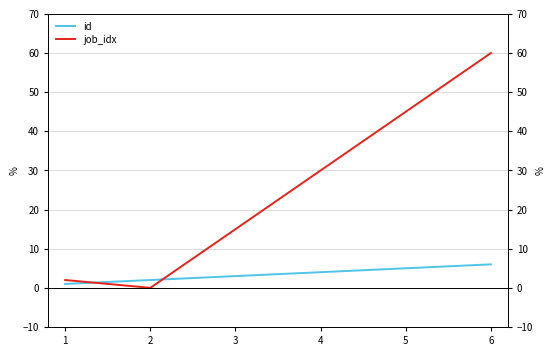

What is the sum of the id values at 6 and 1?

7